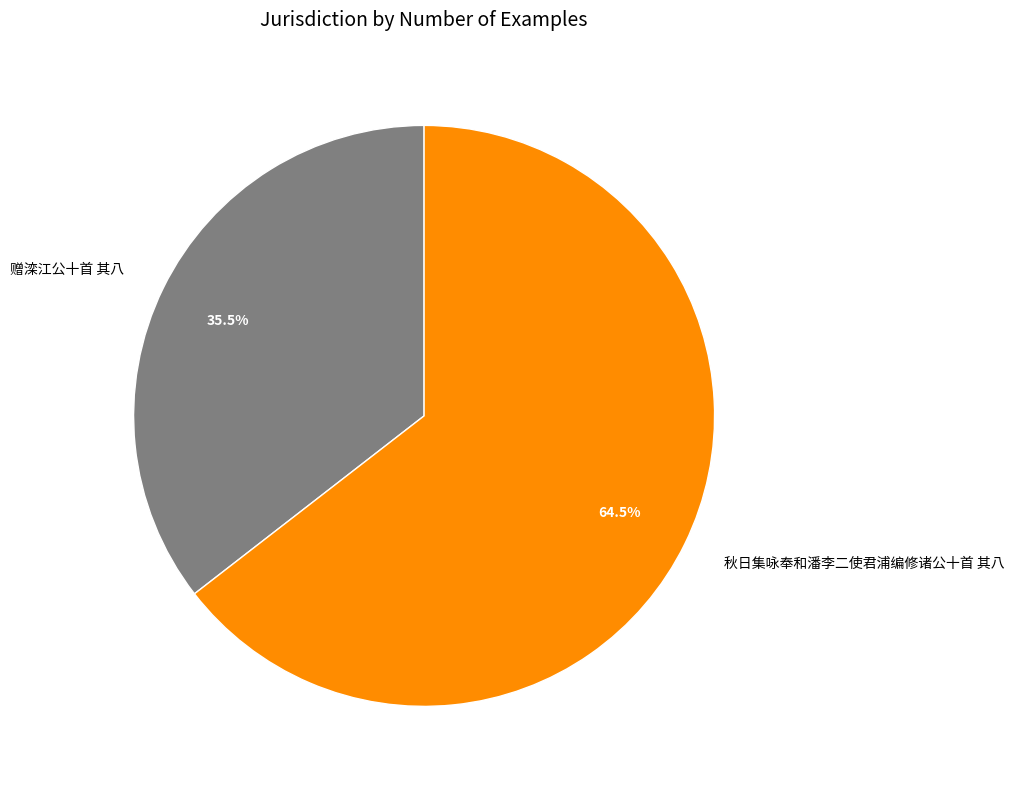

Does 秋日集咏奉和潘李二使君浦编修诸公十首 其八 account for over 50% of the chart?

Yes